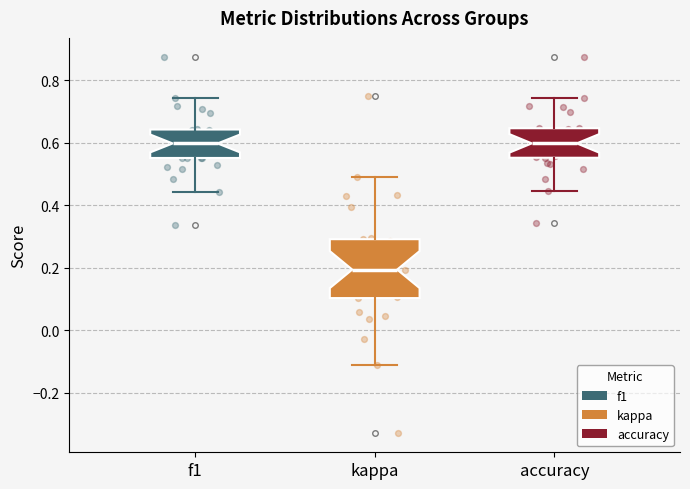

Reading left to right, read every box against the y-axis: the position of its median line, the range the box covers, and the ends of its whiskers. The values are not printed on the chart, so give them approximately, as read against the axis.

f1: median 0.60, box 0.56 to 0.64, whiskers 0.44 to 0.74
kappa: median 0.20, box 0.10 to 0.30, whiskers -0.12 to 0.48
accuracy: median 0.60, box 0.56 to 0.64, whiskers 0.44 to 0.74